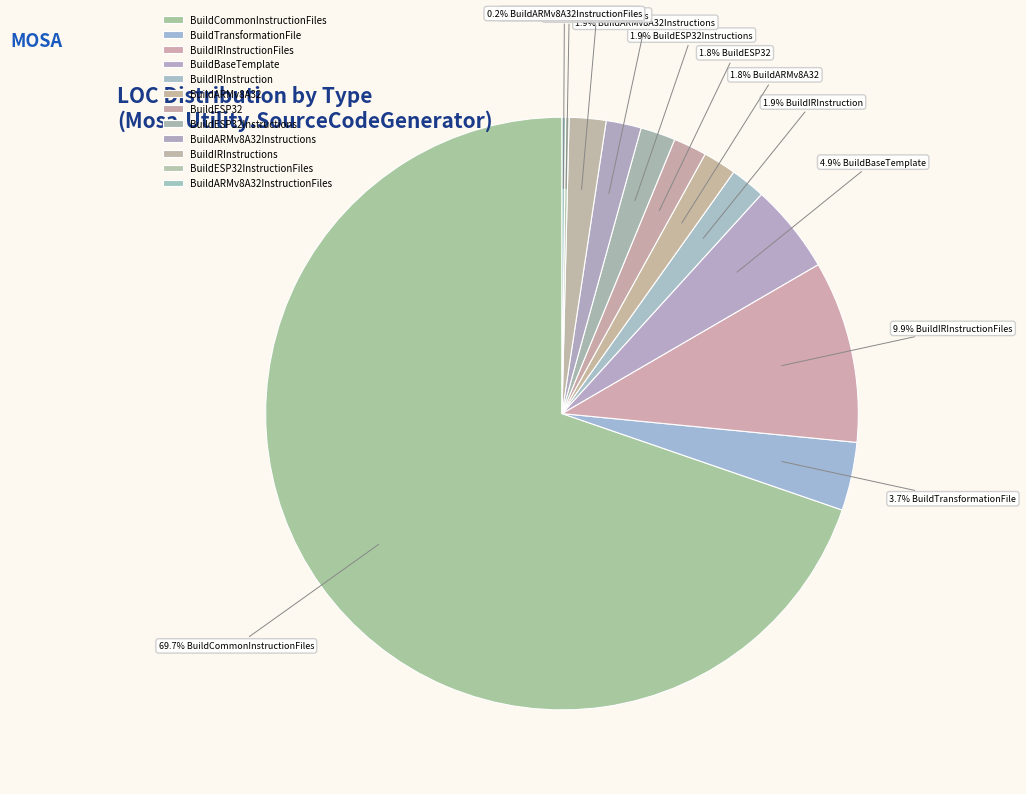

Does any single category account for the majority?

Yes